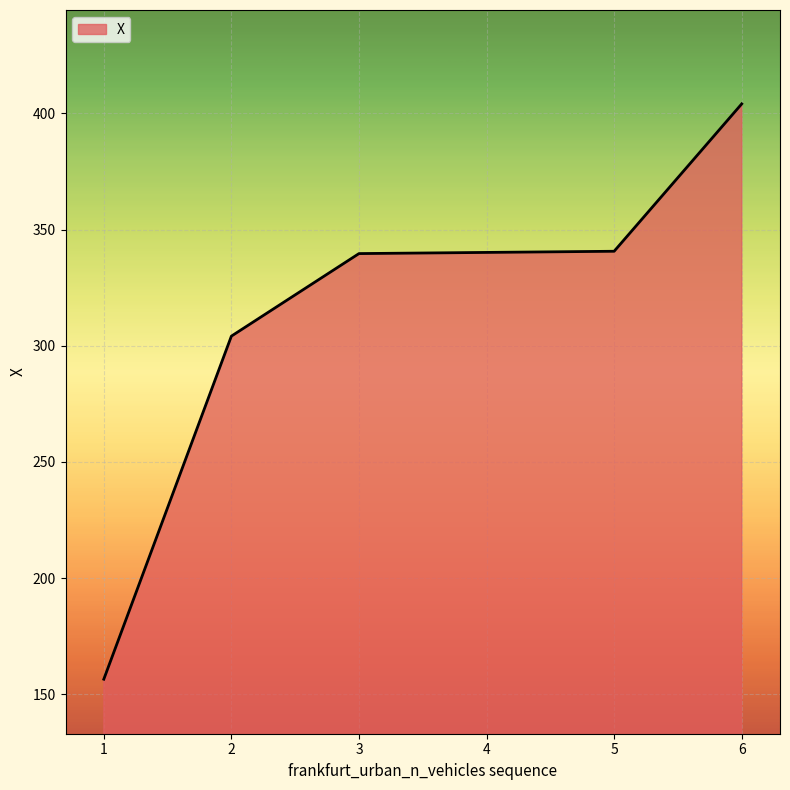

Which category has the lowest value across all series?

1